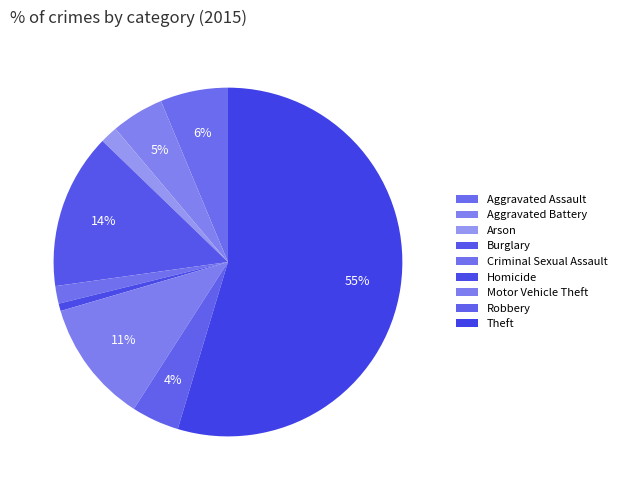

What percentage is the Burglary slice, to the nearest percent?

14%